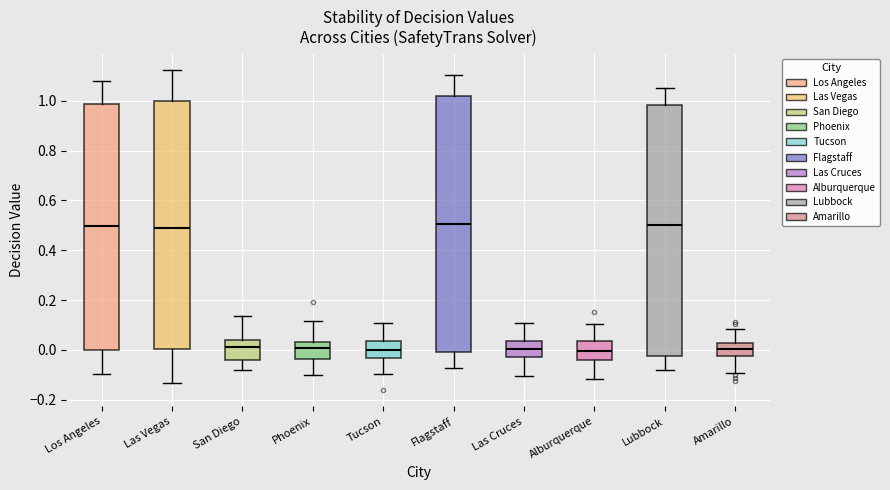

Reading left to right, read every box against the y-axis: the position of its median line, the range the box covers, and the ends of its whiskers. The values are not printed on the chart, so give them approximately, as read against the axis.

Los Angeles: median 0.50, box 0.00 to 0.98, whiskers -0.10 to 1.08
Las Vegas: median 0.50, box 0.00 to 1.00, whiskers -0.14 to 1.12
San Diego: median 0.02, box -0.04 to 0.04, whiskers -0.08 to 0.14
Phoenix: median 0.00, box -0.04 to 0.04, whiskers -0.10 to 0.12
Tucson: median 0.00, box -0.04 to 0.04, whiskers -0.10 to 0.10
Flagstaff: median 0.50, box 0.00 to 1.02, whiskers -0.08 to 1.10
Las Cruces: median 0.00, box -0.02 to 0.04, whiskers -0.10 to 0.10
Alburquerque: median 0.00, box -0.04 to 0.04, whiskers -0.12 to 0.10
Lubbock: median 0.50, box -0.02 to 0.98, whiskers -0.08 to 1.06
Amarillo: median 0.00, box -0.02 to 0.02, whiskers -0.10 to 0.08